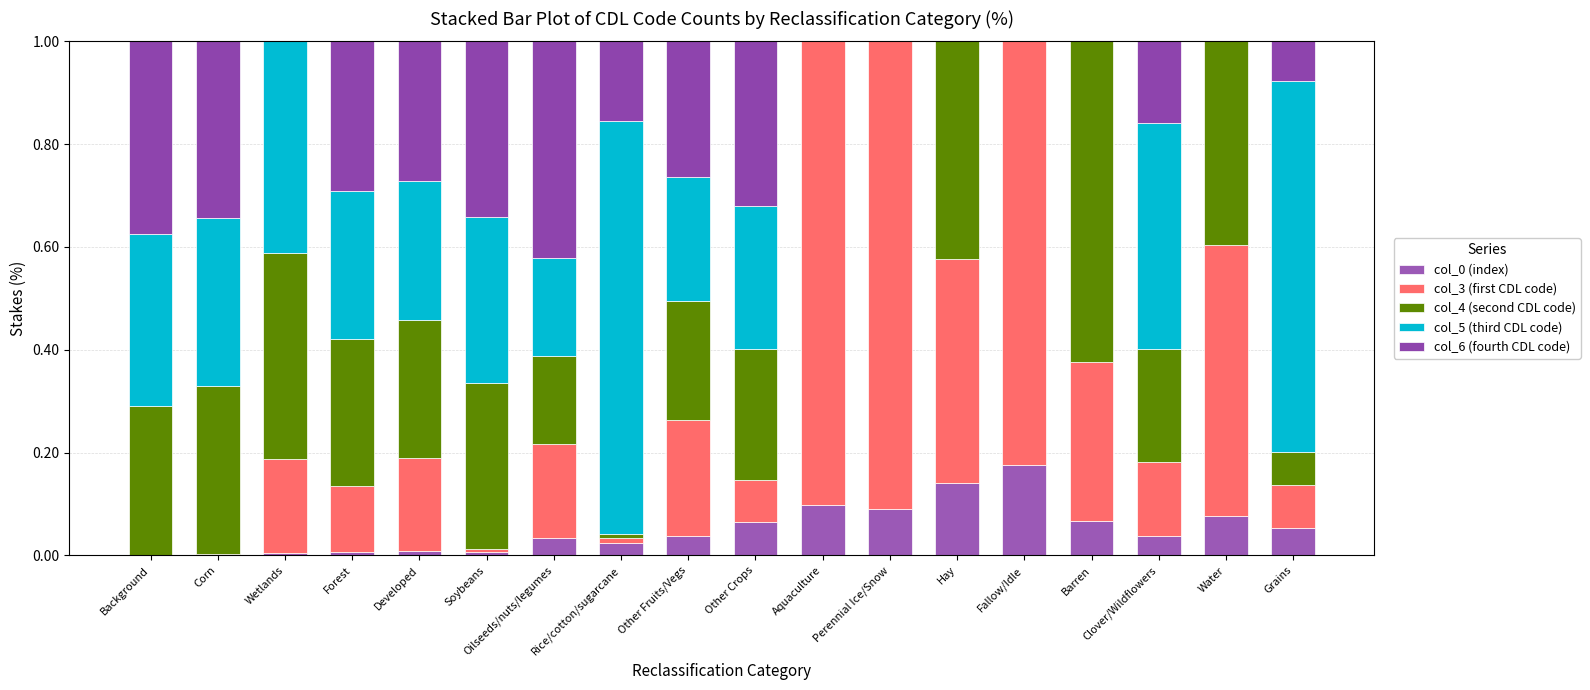

Are the bars grouped side by side (vs. stacked)?

No